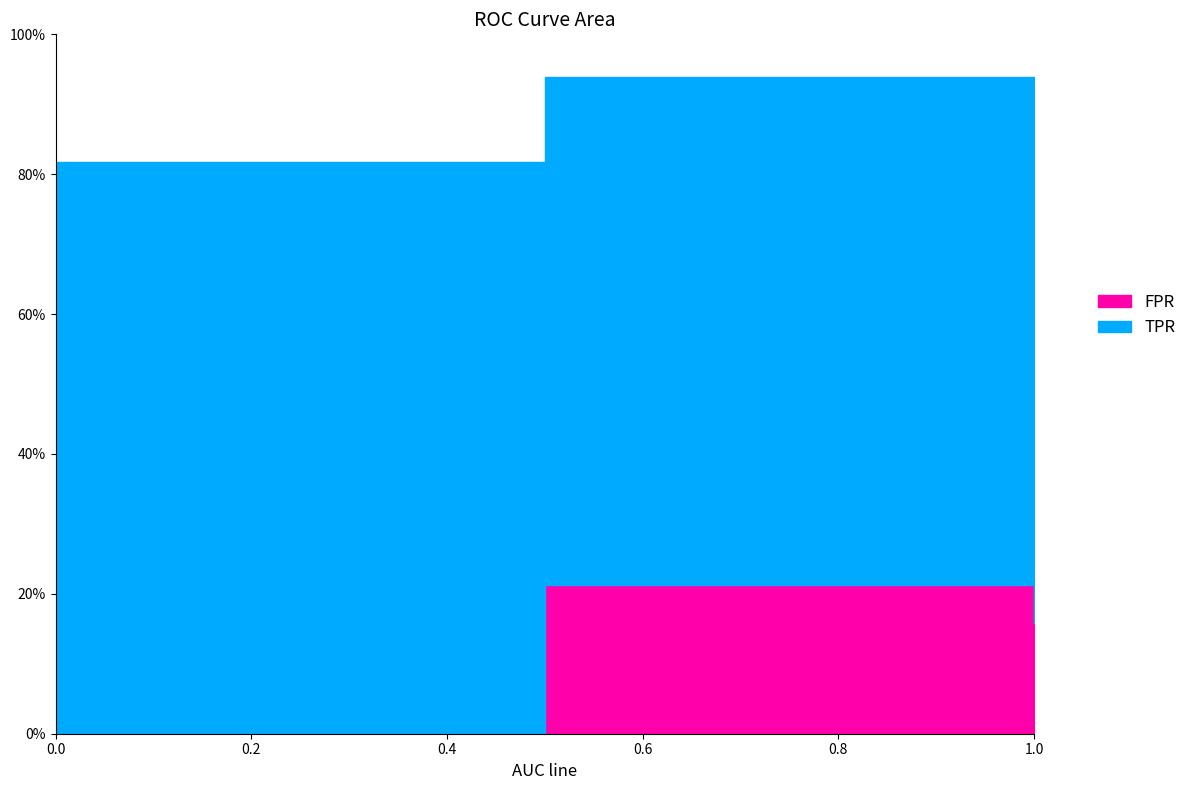

What is the sum of the TPR values at 0.5 and 1?

1.7